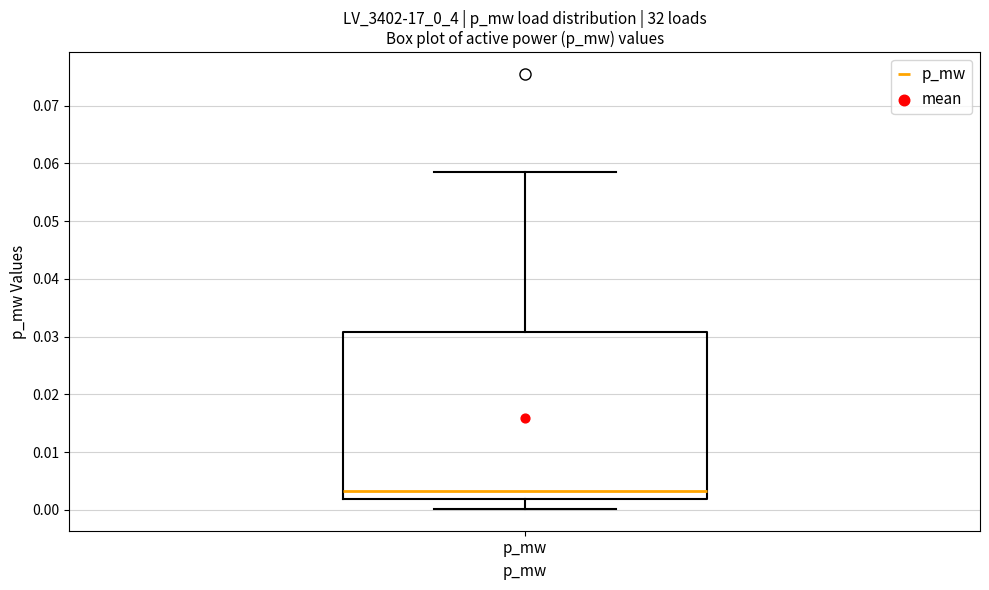

Read this box plot against the y-axis: the position of the median line, the range covered by the box, and the ends of both whiskers. The values are not printed on the chart, so give them approximately, as read against the axis.

median 0.003, box 0.002 to 0.031, whiskers 0.000 to 0.058